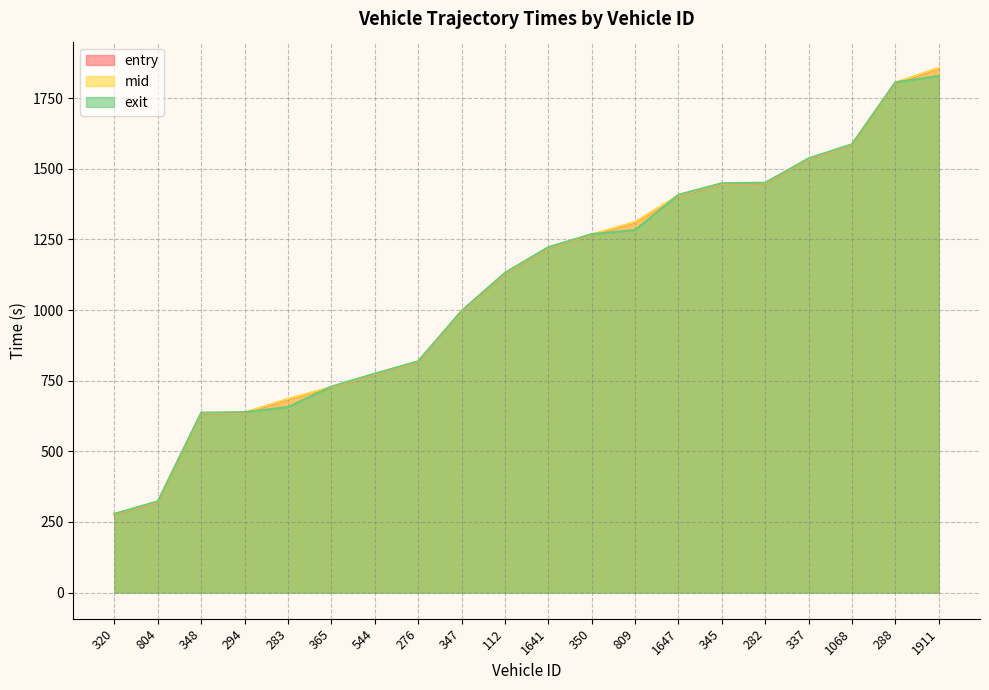

What is the total value across all series at 337?

4605.8